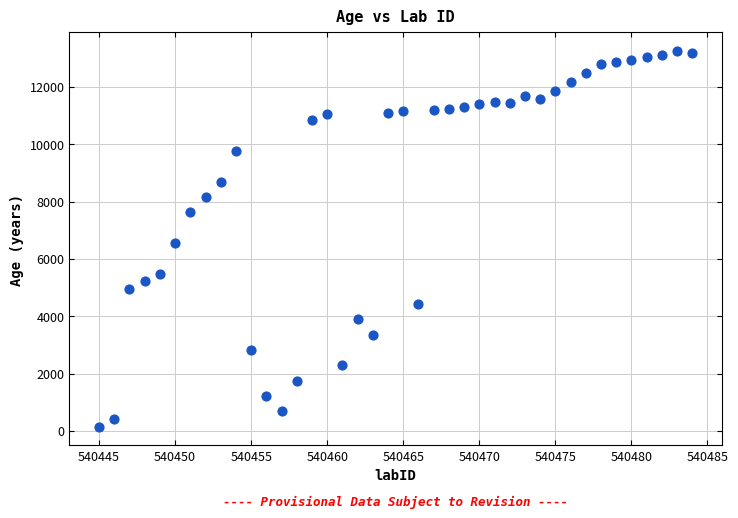

What is the range of Y values (max minus min)?

13092.2